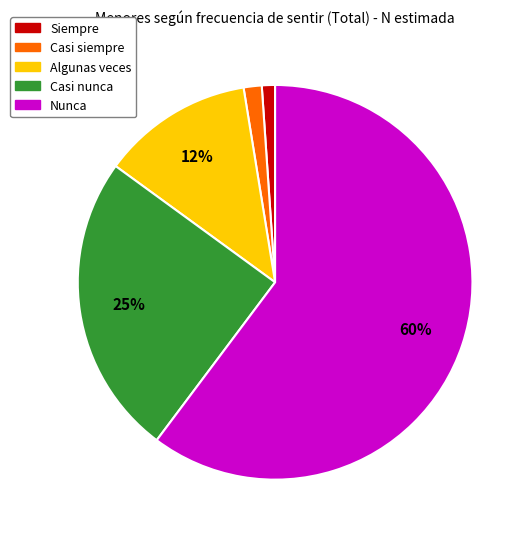

What percentage is the Casi nunca slice, to the nearest percent?

25%